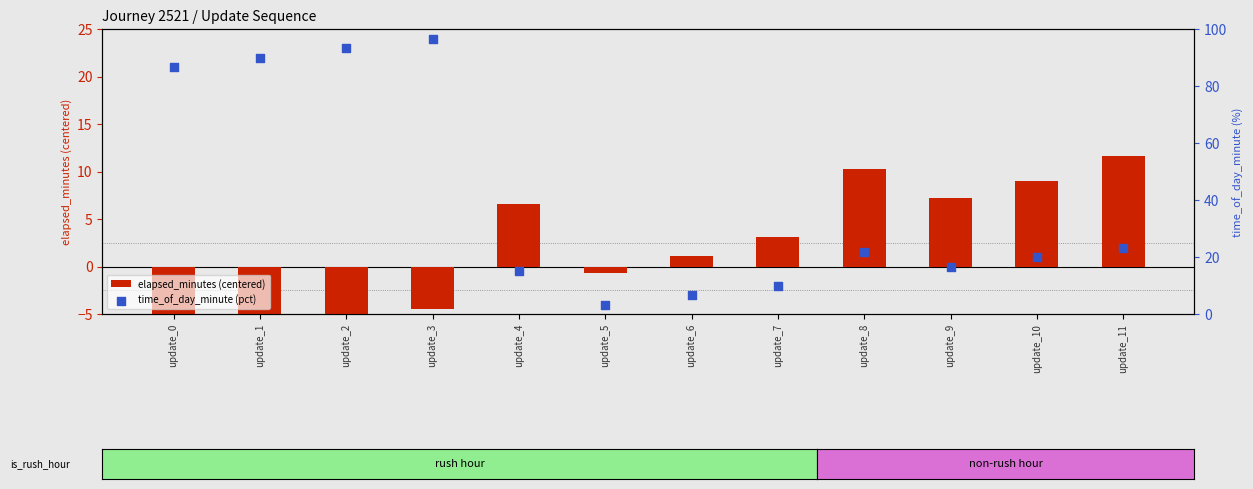

What are all the series names shown in the legend?

elapsed_minutes (centered), time_of_day_minute (pct)